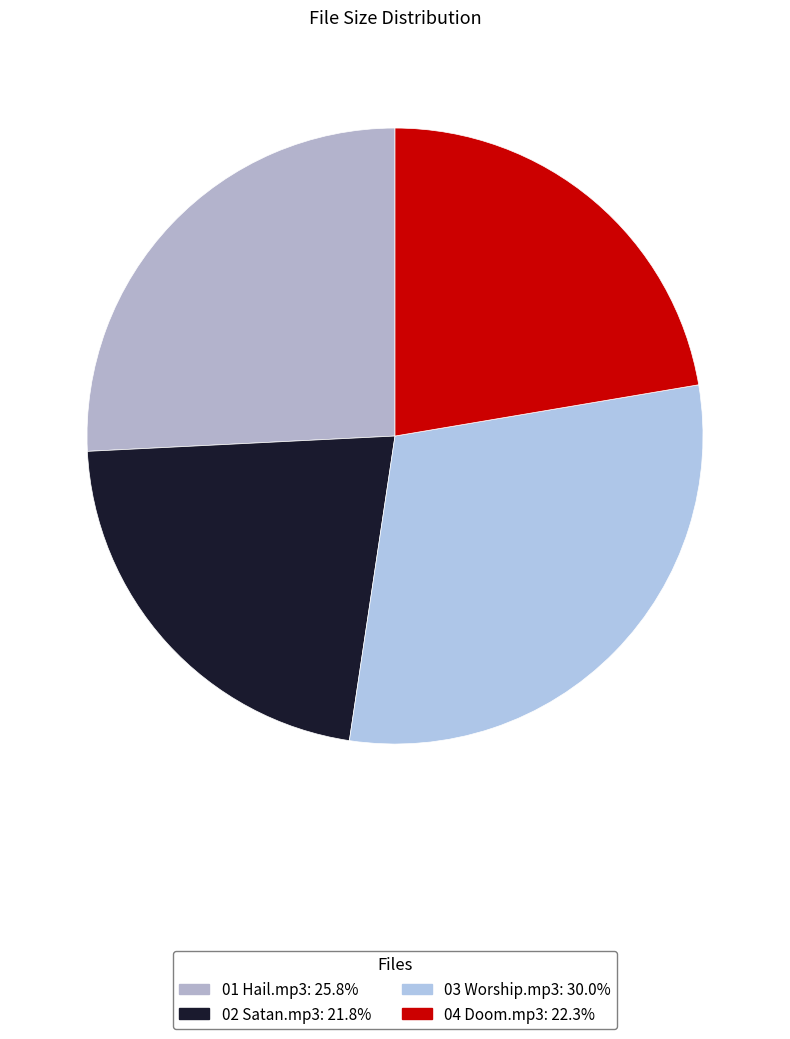

What percentage is the 03 Worship.mp3 slice, to the nearest percent?

30%